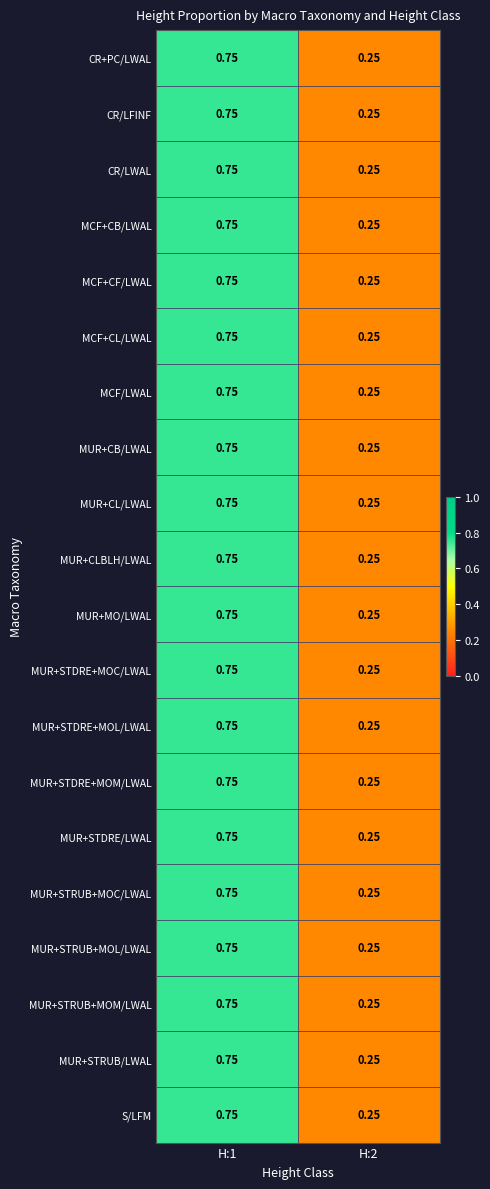

Is the value of MUR+CLBLH/LWAL at H:2 greater than the value of CR/LFINF at H:1?

No